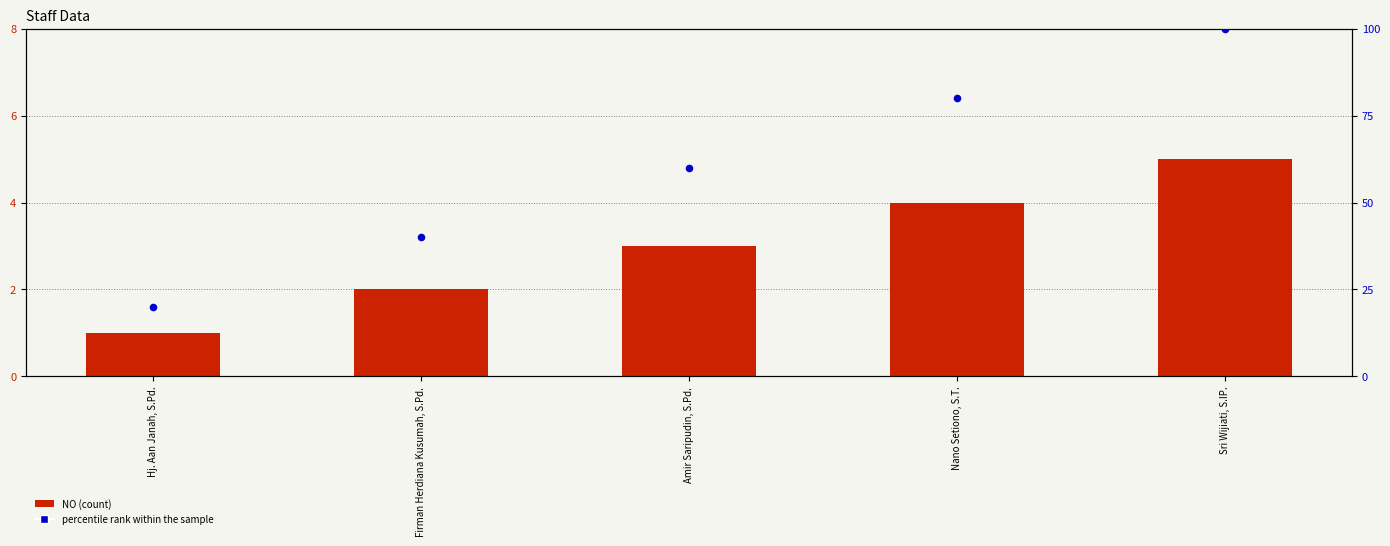

At which category is the sum across all series the highest?

Sri Wijiati, S.IP.